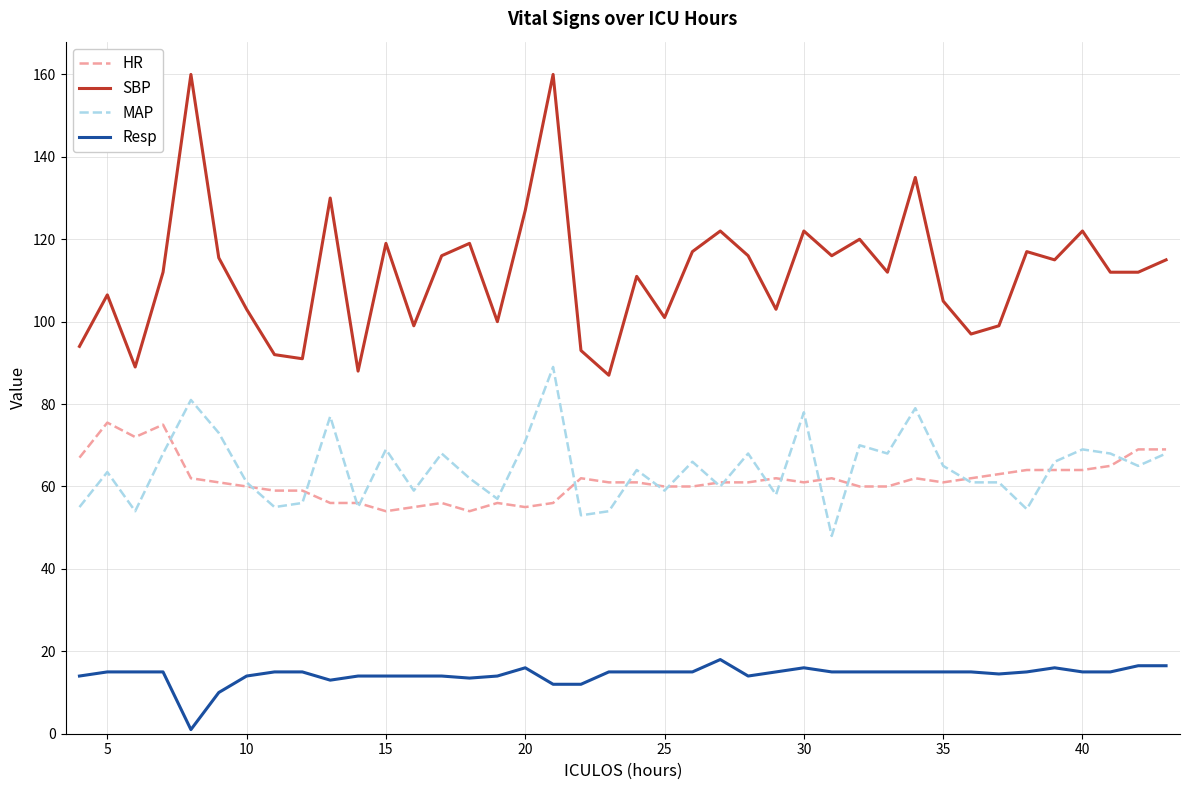

True or false: MAP and Resp intersect in this chart.

False